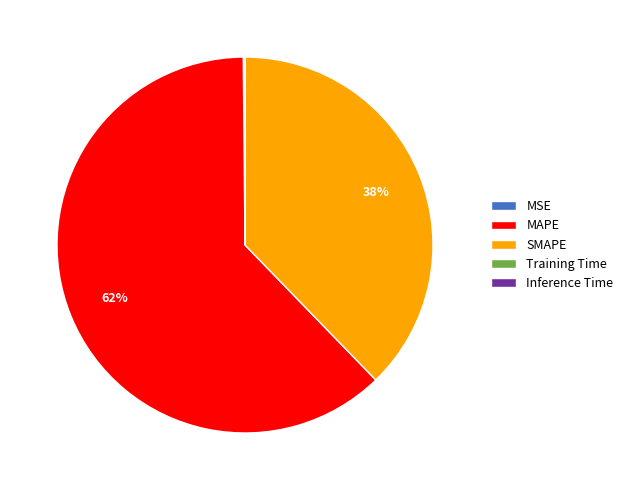

What is the largest slice in the pie chart?

MAPE